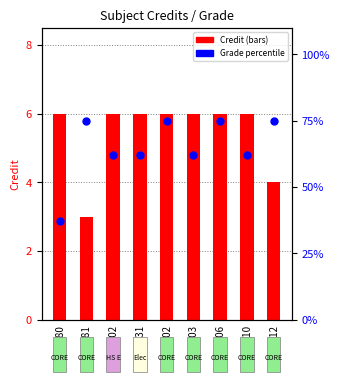

Which series has the largest Y range (max minus min)?

Grade percentile